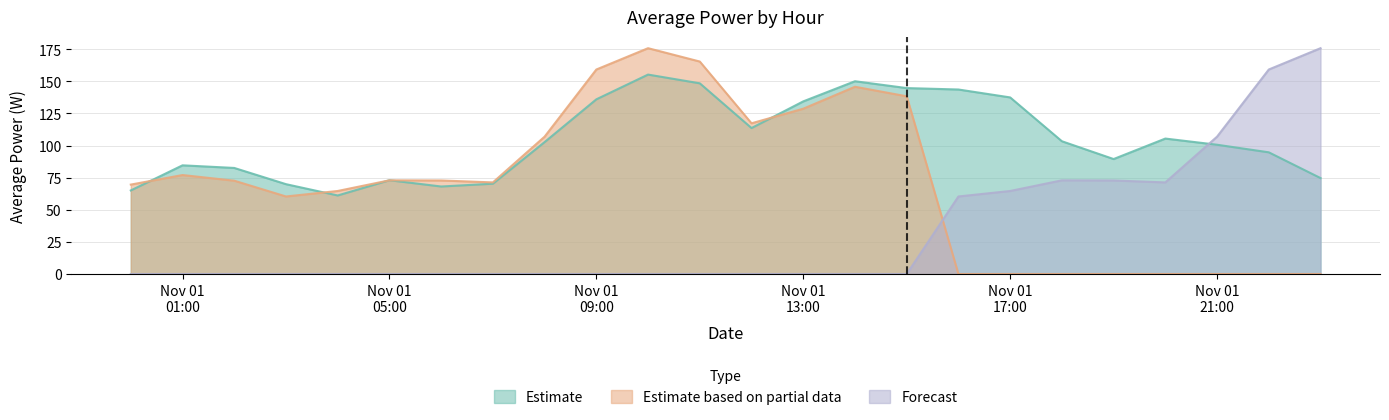

Reading left to right, transcribe all the data shown in this chart.

Estimate: 65.1	84.6	82.6	70.0	61.2	73.0	68.1	70.3	102.7	136.0	155.3	148.5	113.7	134.4	150.1	144.8	143.7	137.5	103.4	89.5	105.5	100.7	94.8	74.7
Estimate based on partial data: 69.6	77.1	72.7	60.4	64.7	73.0	72.8	71.3	107.0	159.2	175.8	165.4	117.4	128.7	145.8	138.4	0.0	0.0	0.0	0.0	0.0	0.0	0.0	0.0
Forecast: 0.0	0.0	0.0	0.0	0.0	0.0	0.0	0.0	0.0	0.0	0.0	0.0	0.0	0.0	0.0	0.0	60.4	64.7	73.0	72.8	71.3	107.0	159.2	175.8